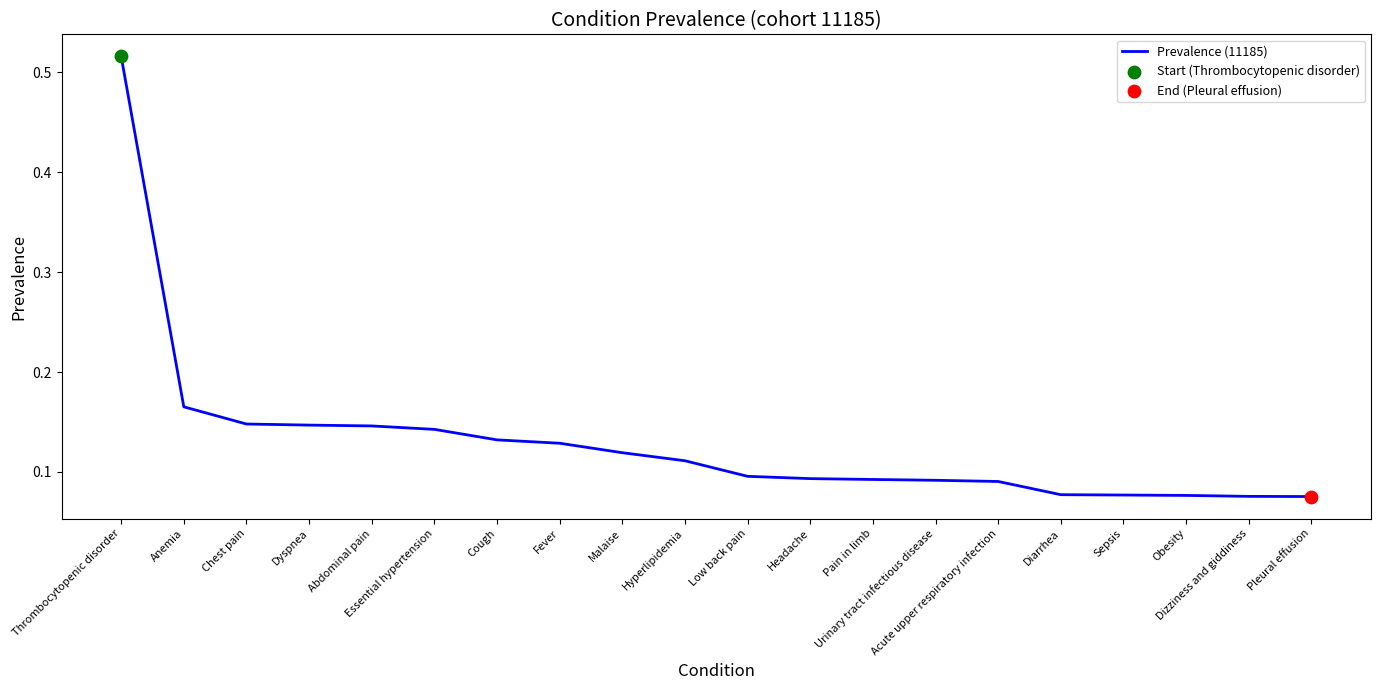

What is the change in value from Anemia to Pleural effusion?

-0.1